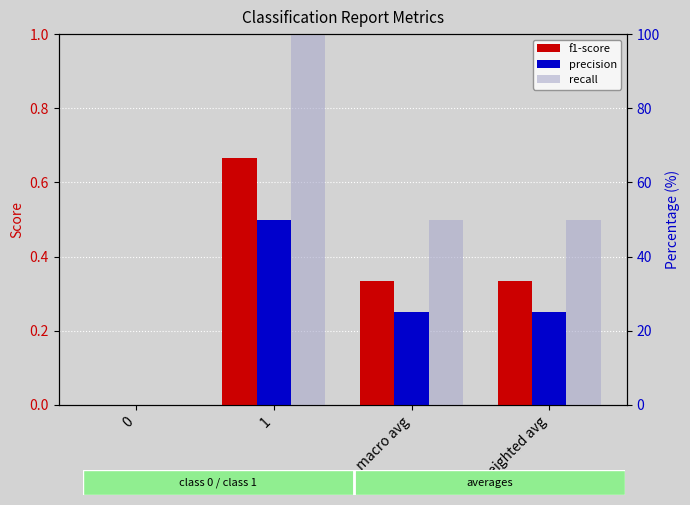

What position from the right is 1?

3